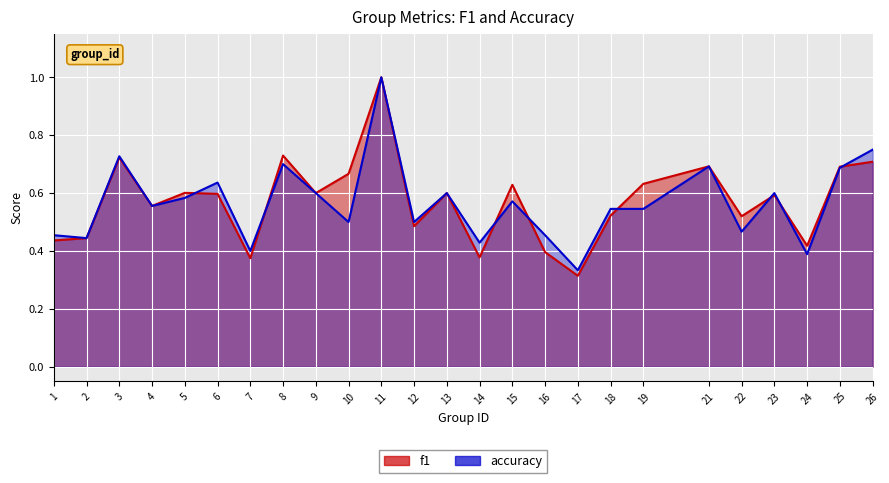

What is the smallest value displayed?

0.3